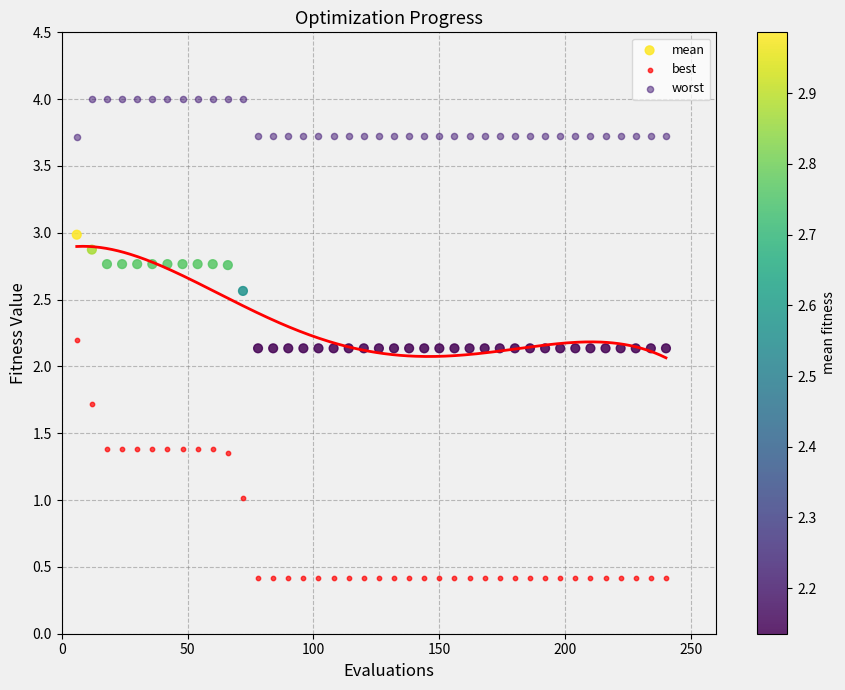

Which series contains the highest Y value?

worst